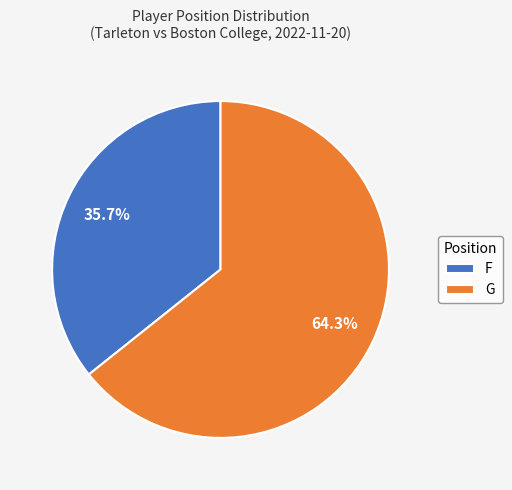

Which category accounts for the majority?

G